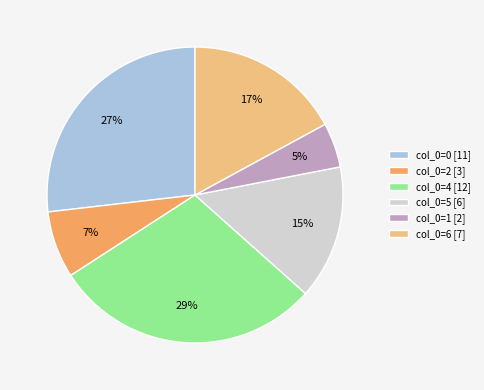

Does any single category account for the majority?

No